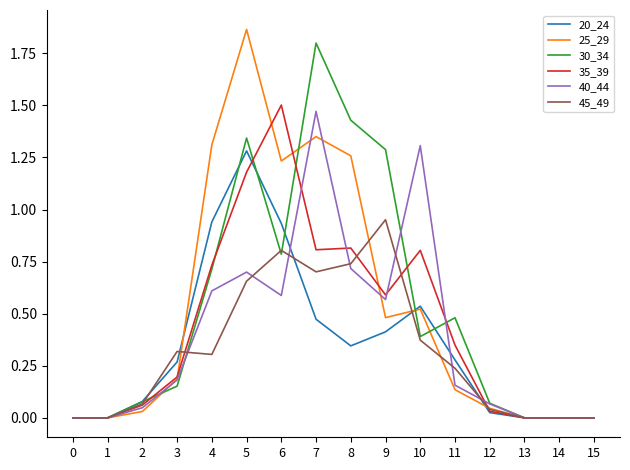

At which category is the sum across all series the highest?

5